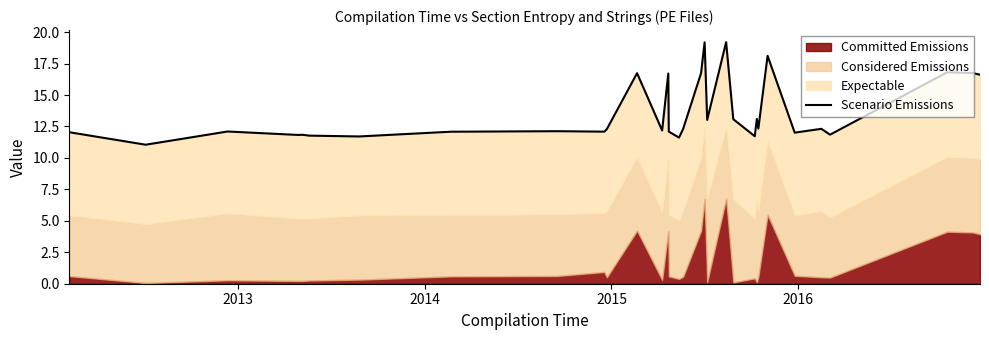

Count the number of values greater than 12.

24